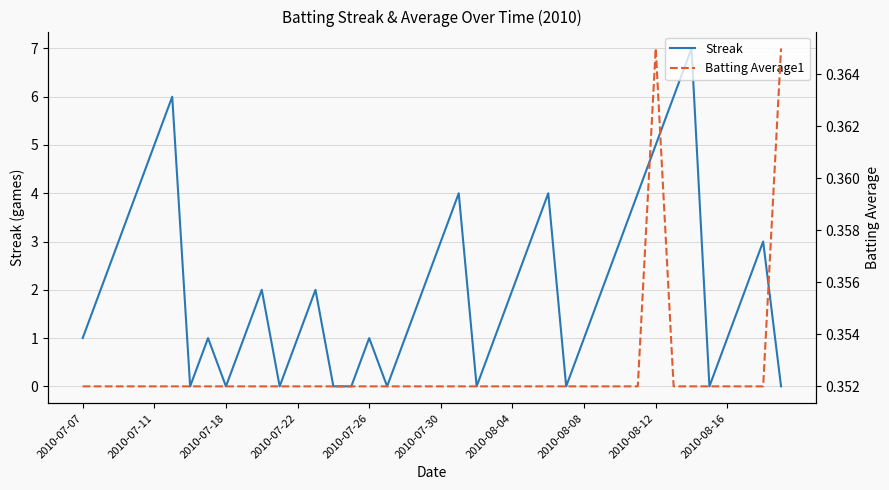

What is the highest value of the Streak series?

7